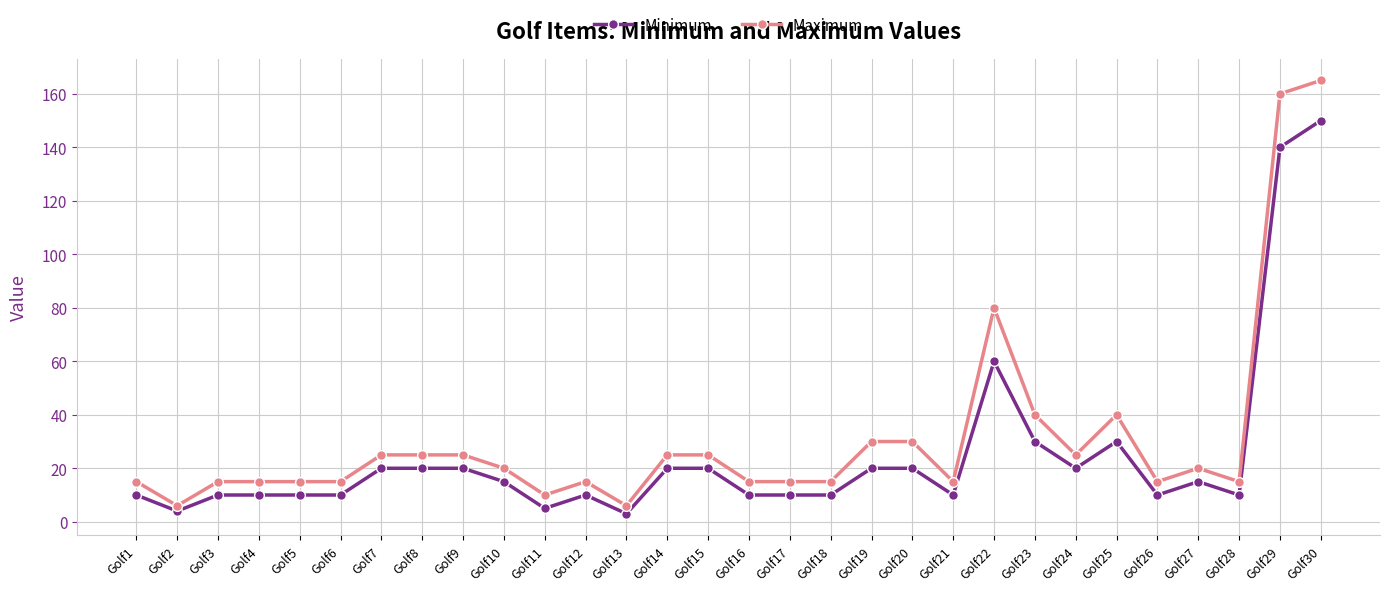

Is this an area chart (filled region under the line)?

No